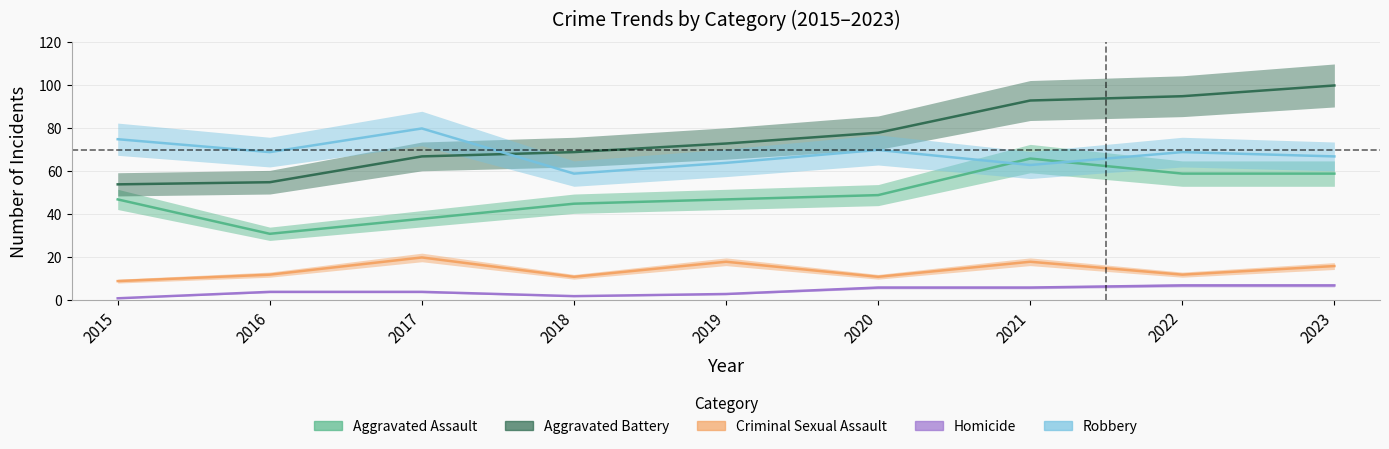

Does the chart display data point markers on the line(s)?

No